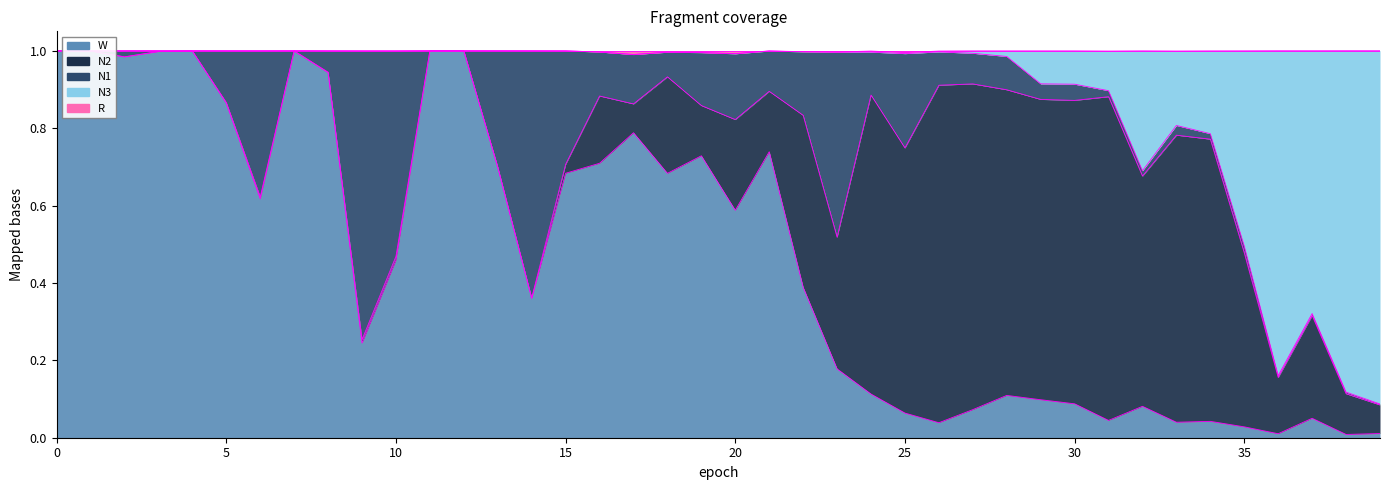

Which series has the widest spread of values?

W